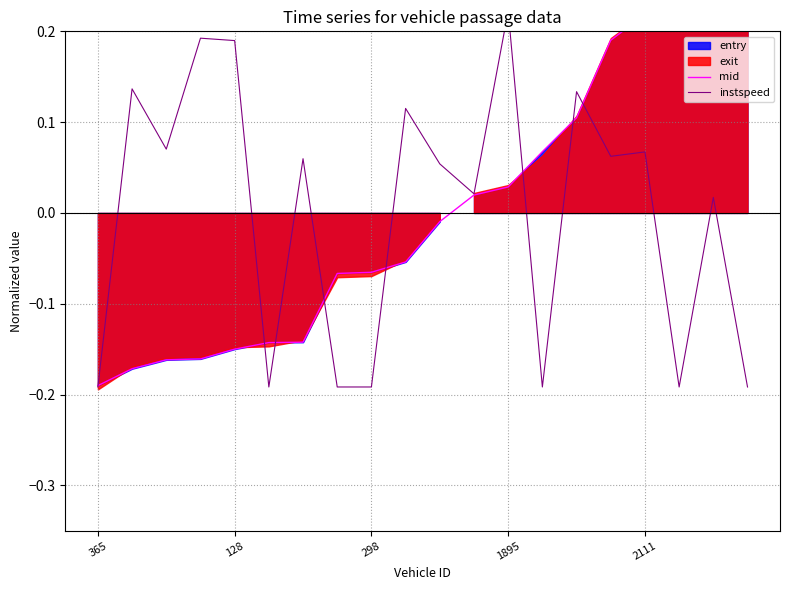

True or false: instspeed and mid intersect in this chart.

True